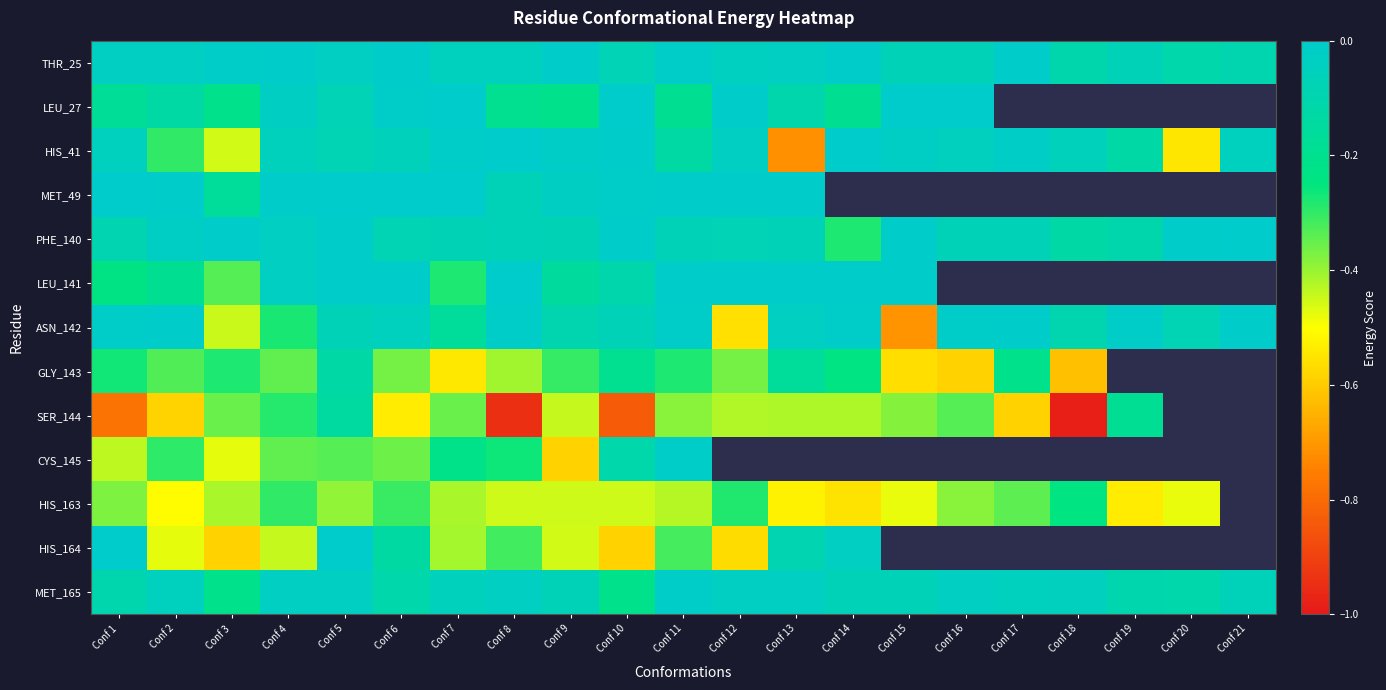

Which category has the lowest value in the LEU_141 series?

Conf 3